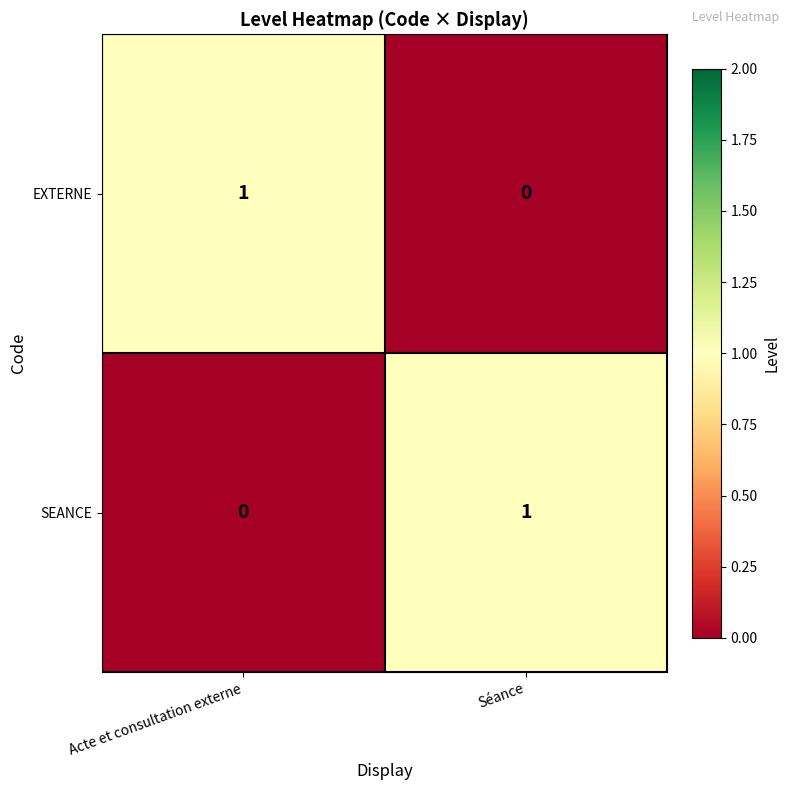

What is the total value across all series at Séance?

1